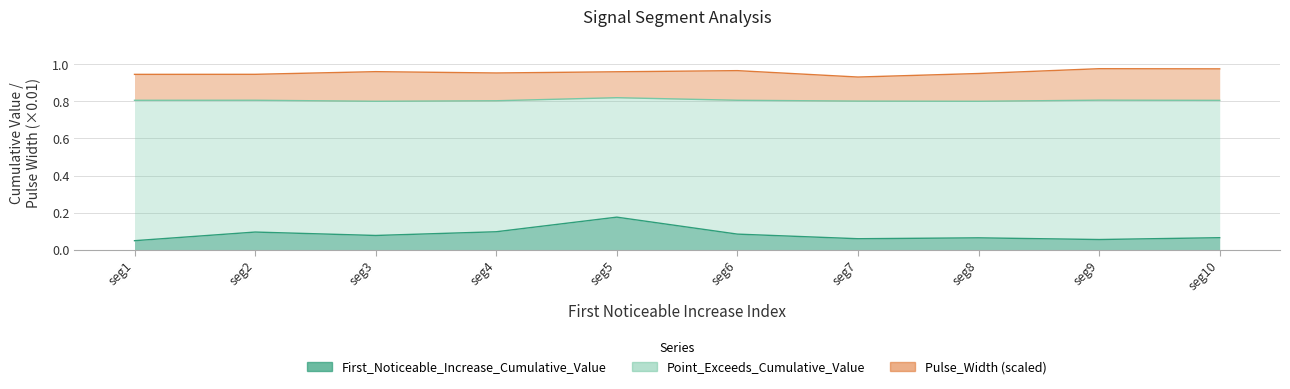

True or false: First_Noticeable_Increase_Cumulative_Value and Point_Exceeds_Cumulative_Value intersect in this chart.

False